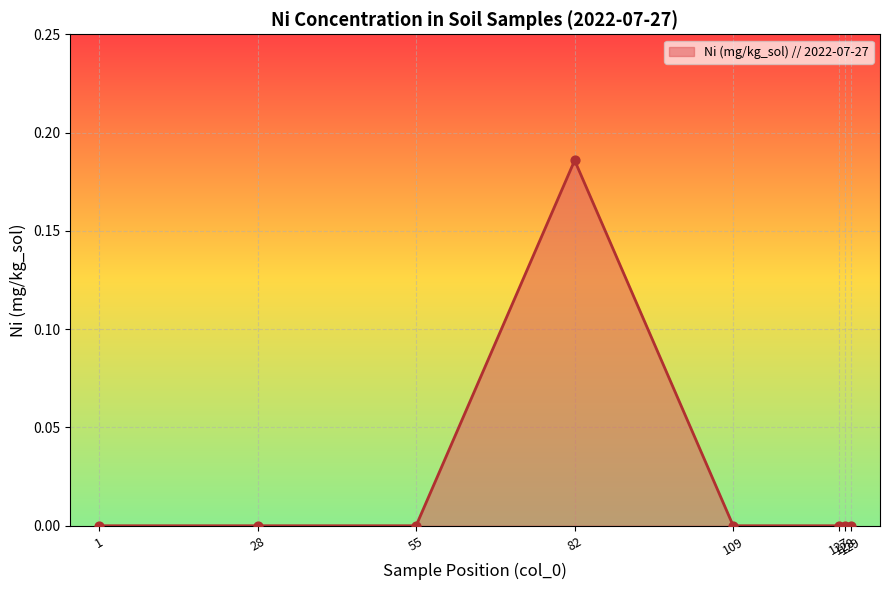

Which has a higher value, 1 or 128?

1